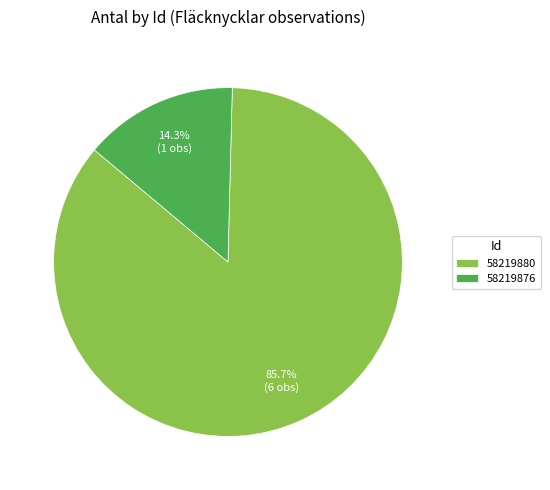

What is the largest slice in the pie chart?

58219880